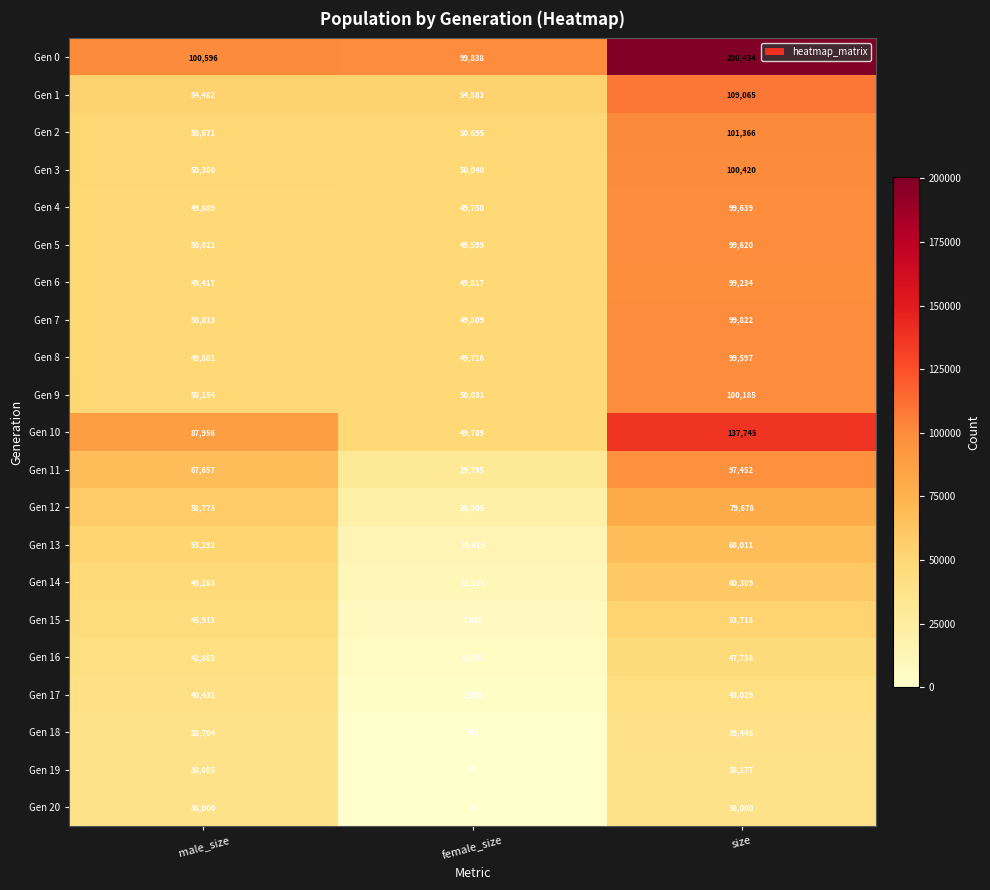

Where is Gen 16 nearest to the value 26296?

male_size